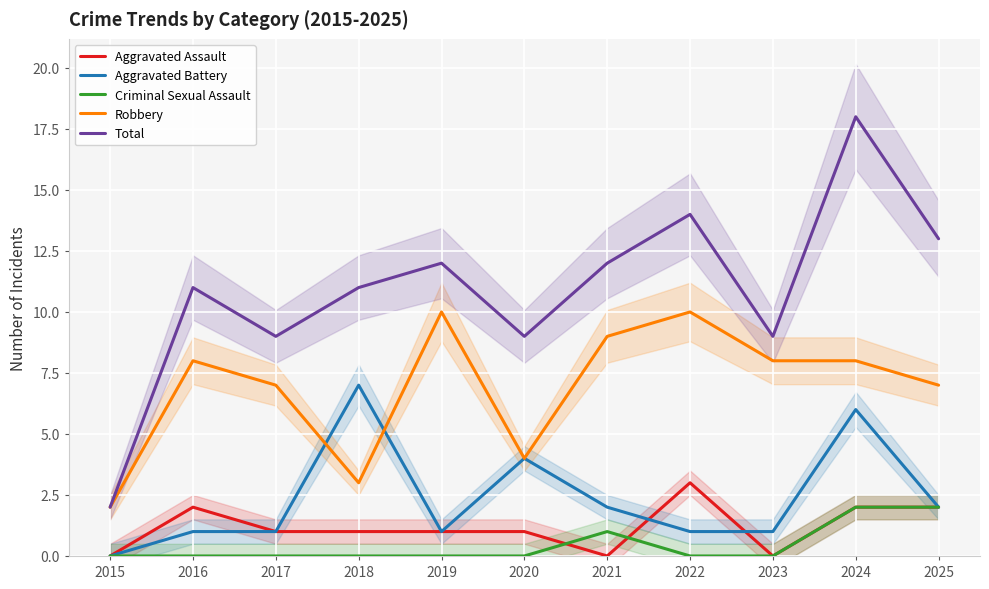

Rank the categories by Criminal Sexual Assault value from highest to lowest.

2024, 2025, 2021, 2015, 2016, 2017, 2018, 2019, 2020, 2022, 2023